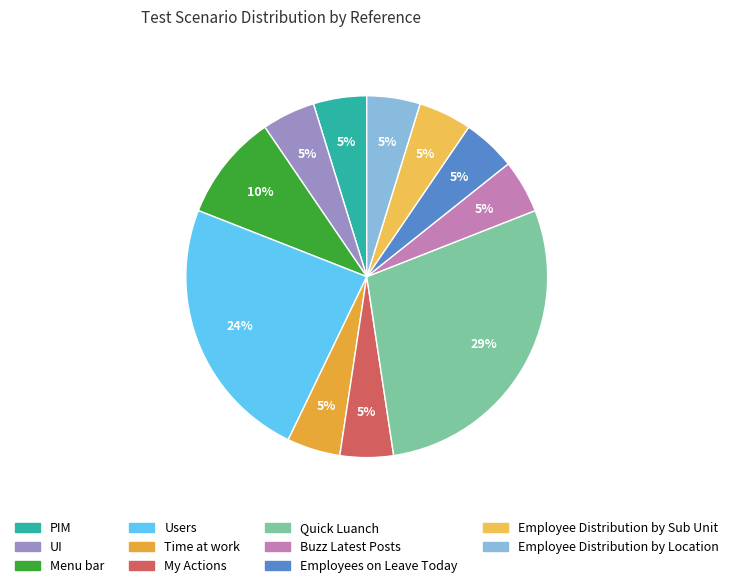

How many slices are in this pie chart?

11